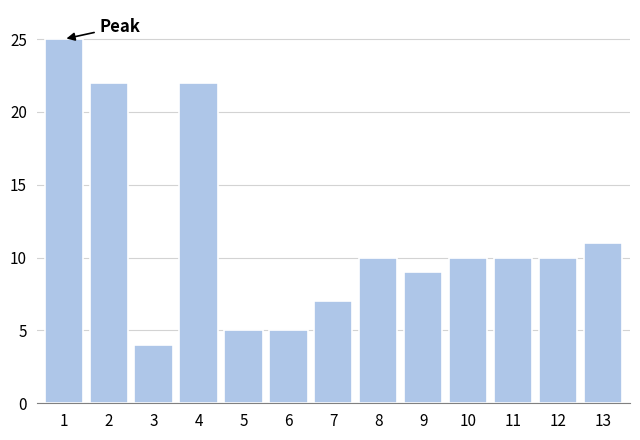

Reading left to right, extract all data points from this chart.

1=25	2=22	3=4	4=22	5=5	6=5	7=7	8=10	9=9	10=10	11=10	12=10	13=11